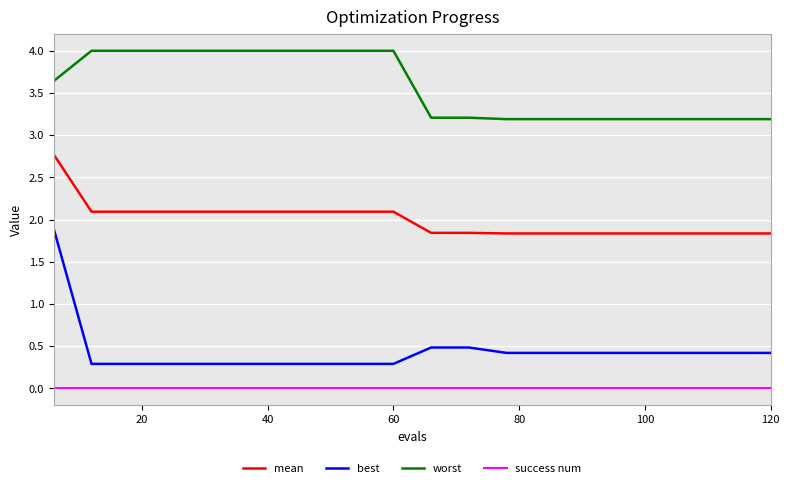

Reading left to right, list all the values displayed in this chart.

mean: 2.8	2.1	2.1	2.1	2.1	2.1	2.1	2.1	2.1	2.1	1.8	1.8	1.8	1.8	1.8	1.8	1.8	1.8	1.8	1.8
best: 1.9	0.3	0.3	0.3	0.3	0.3	0.3	0.3	0.3	0.3	0.5	0.5	0.4	0.4	0.4	0.4	0.4	0.4	0.4	0.4
worst: 3.6	4.0	4.0	4.0	4.0	4.0	4.0	4.0	4.0	4.0	3.2	3.2	3.2	3.2	3.2	3.2	3.2	3.2	3.2	3.2
success num: 0.0	0.0	0.0	0.0	0.0	0.0	0.0	0.0	0.0	0.0	0.0	0.0	0.0	0.0	0.0	0.0	0.0	0.0	0.0	0.0